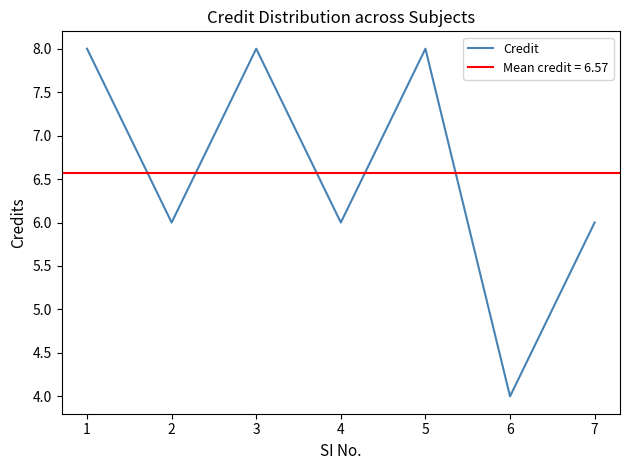

Count the number of categories in the chart.

7